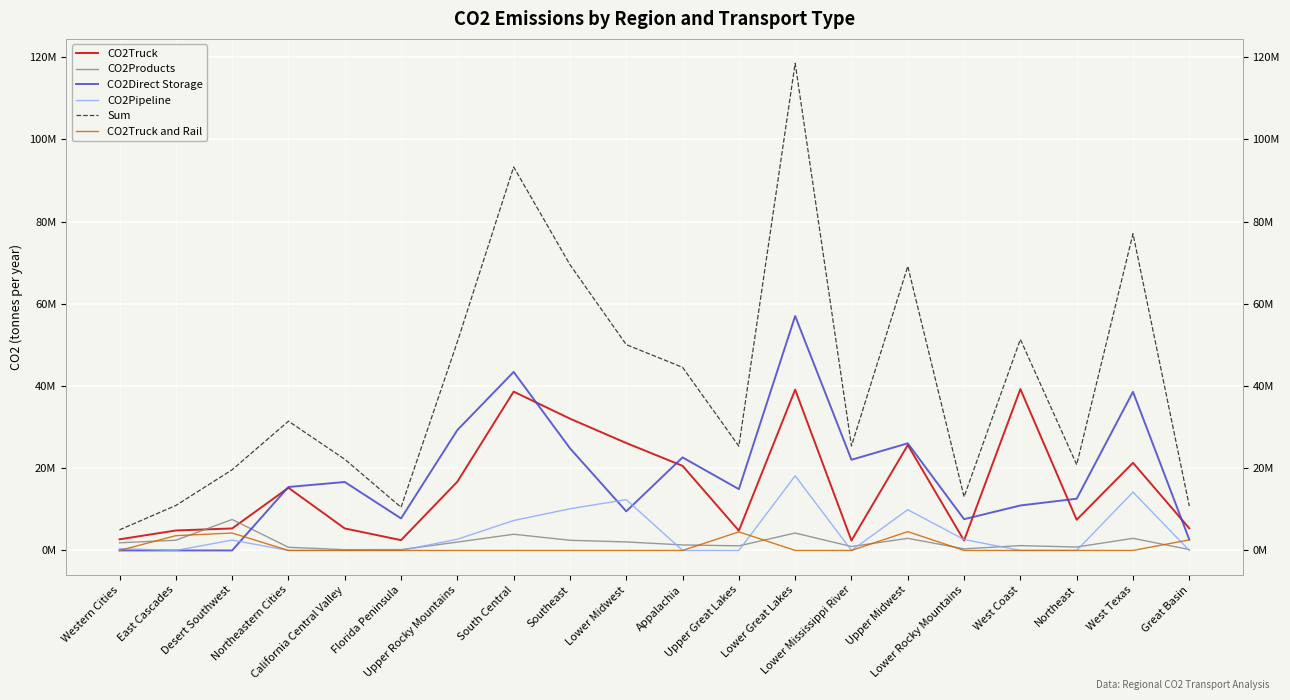

Between South Central and West Coast, which series saw the biggest shift?

Sum